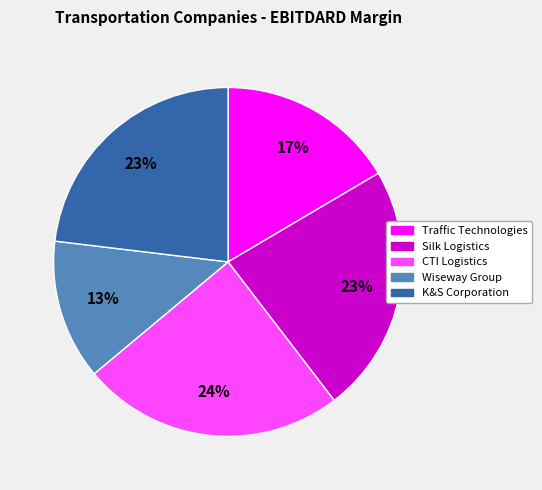

To the nearest percent, what is the average slice percentage?

20%